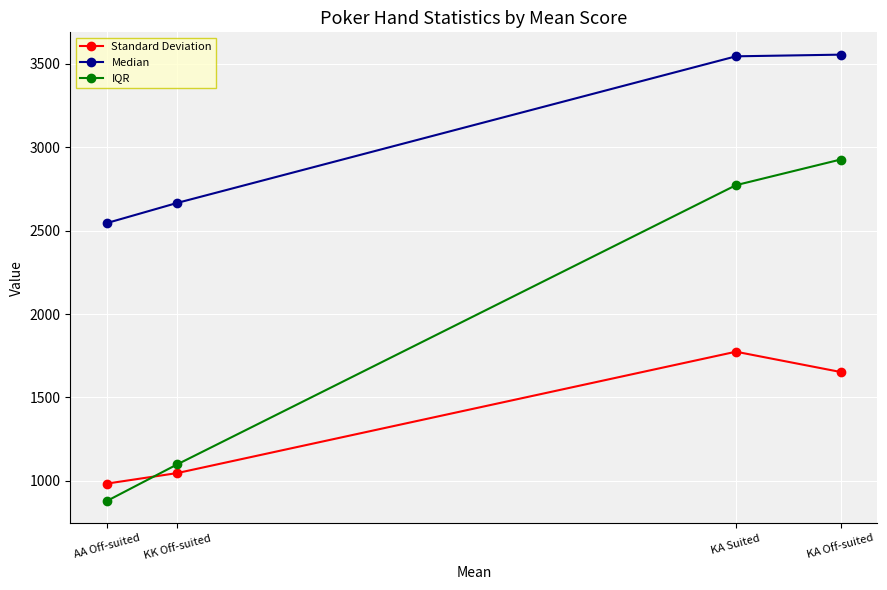

What is the total value across all series at AA Off-suited?

4408.0